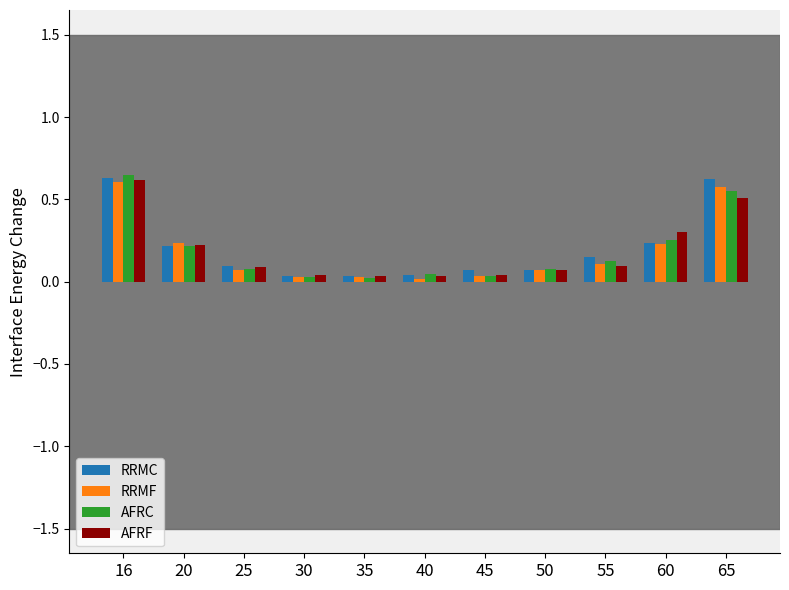

Which series changed the most between 20 and 65?

RRMC